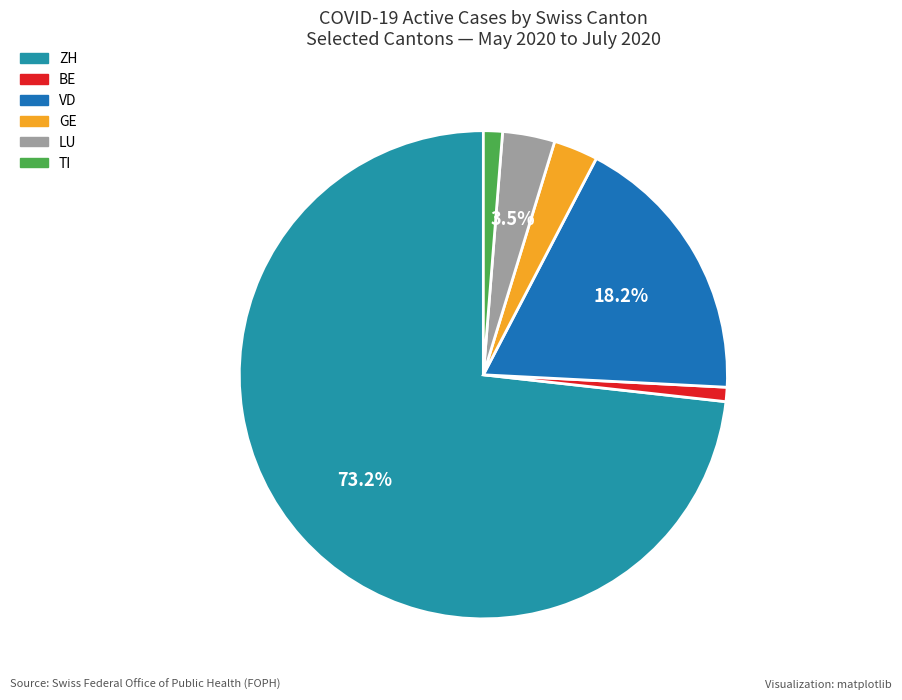

How many slices are in this pie chart?

6